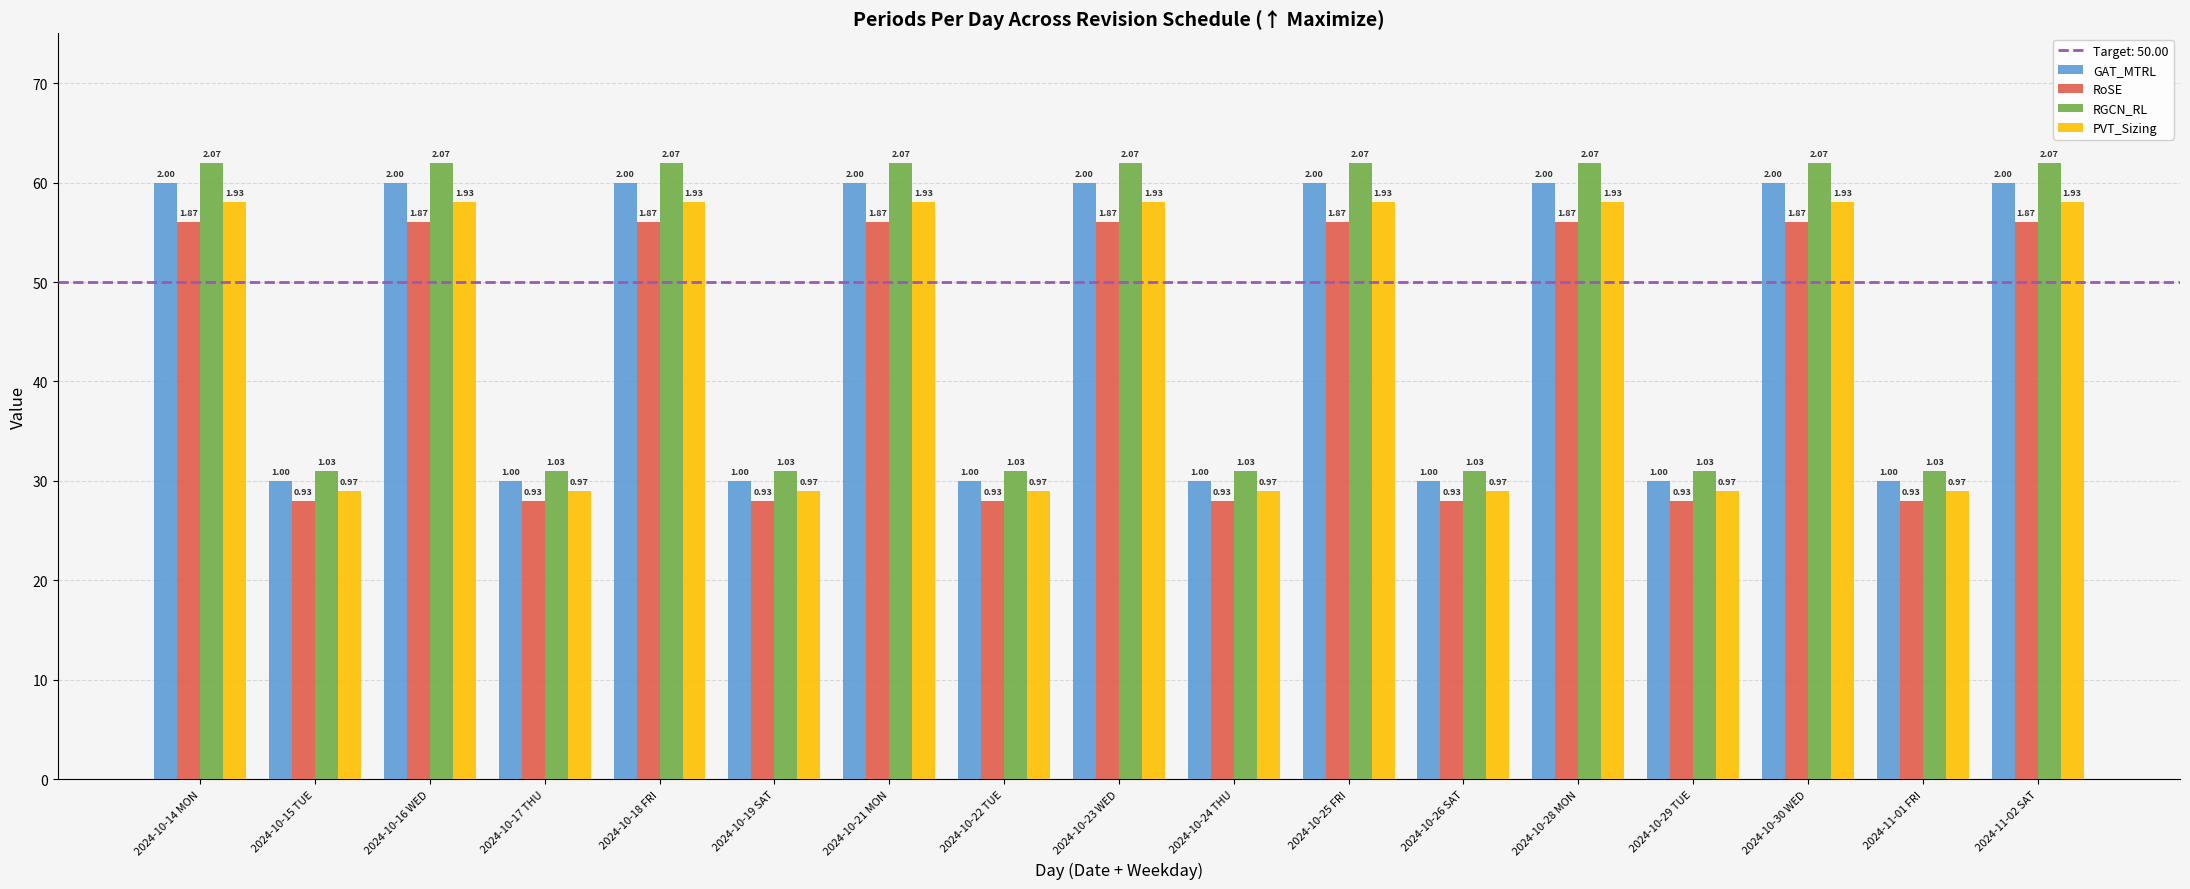

What is the label of the 1st bar from the left?

2024-10-14 MON